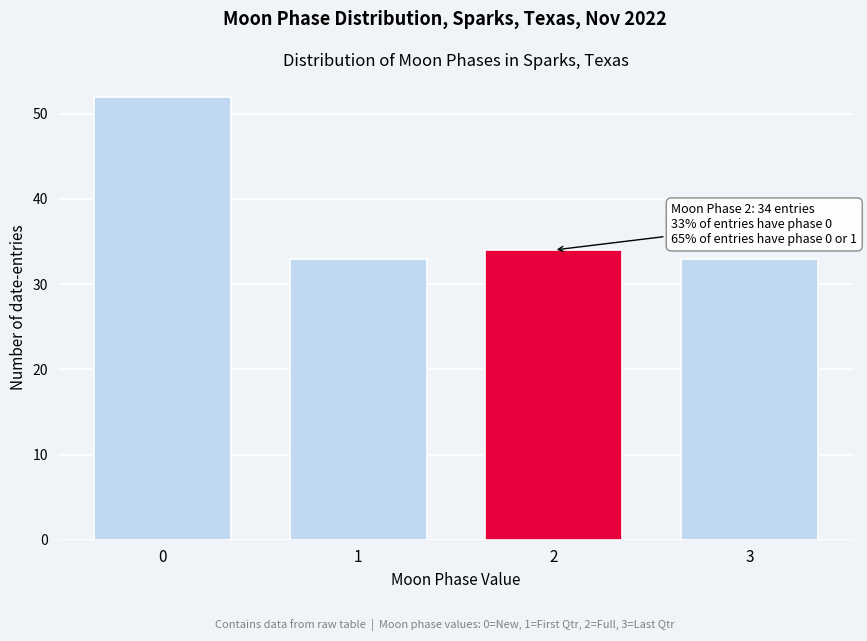

Reading left to right, list all the values displayed in this chart.

0=52	1=33	2=34	3=33